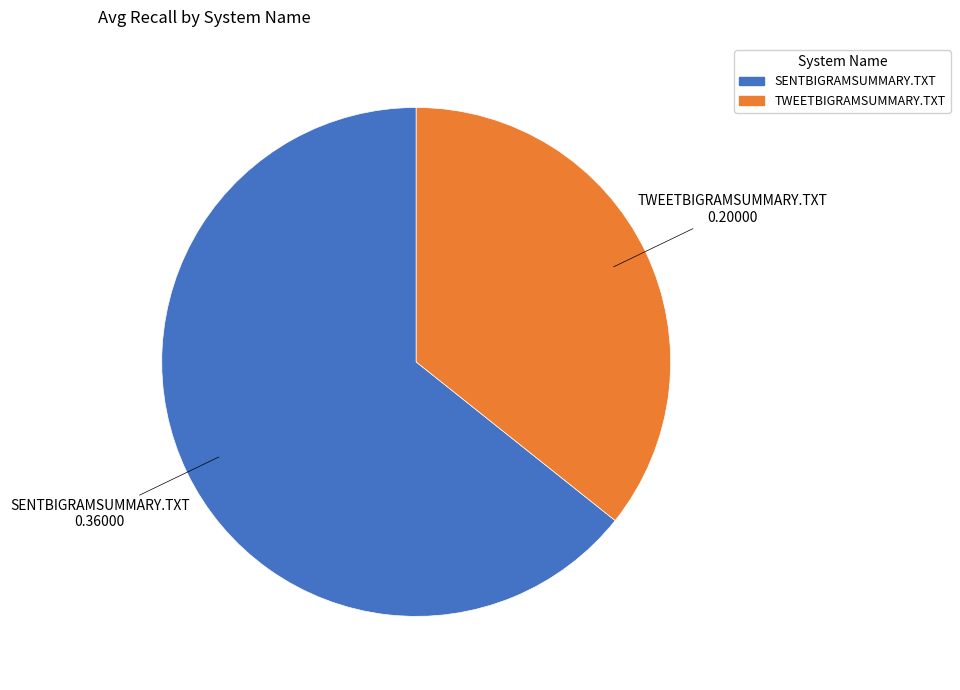

Between SENTBIGRAMSUMMARY.TXT and TWEETBIGRAMSUMMARY.TXT, which is larger?

SENTBIGRAMSUMMARY.TXT